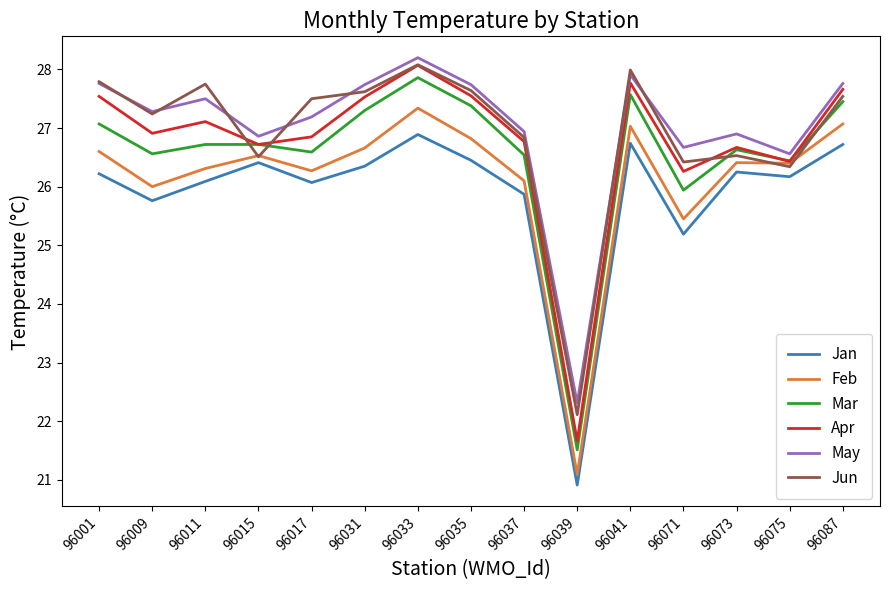

True or false: Jan and Mar intersect in this chart.

False